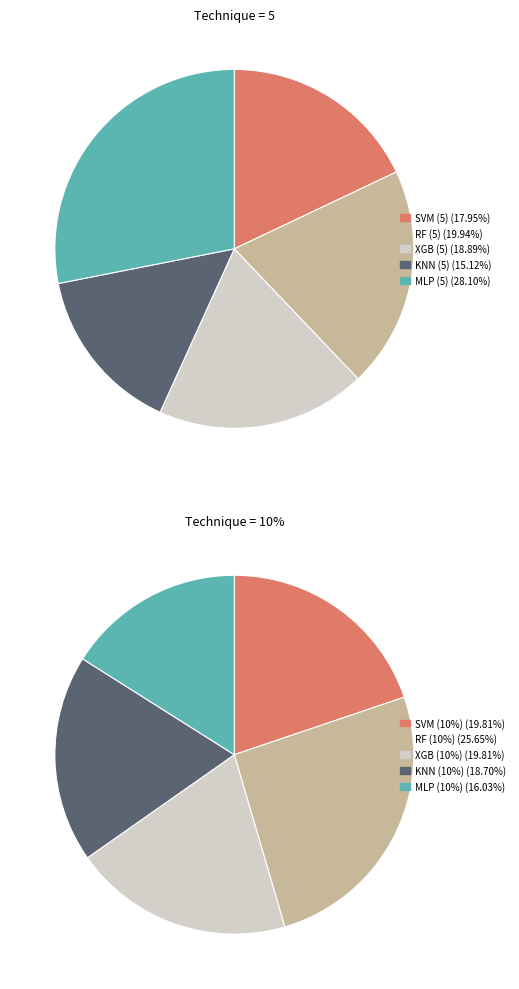

True or false: SVM (10%) accounts for 16% of the total.

False